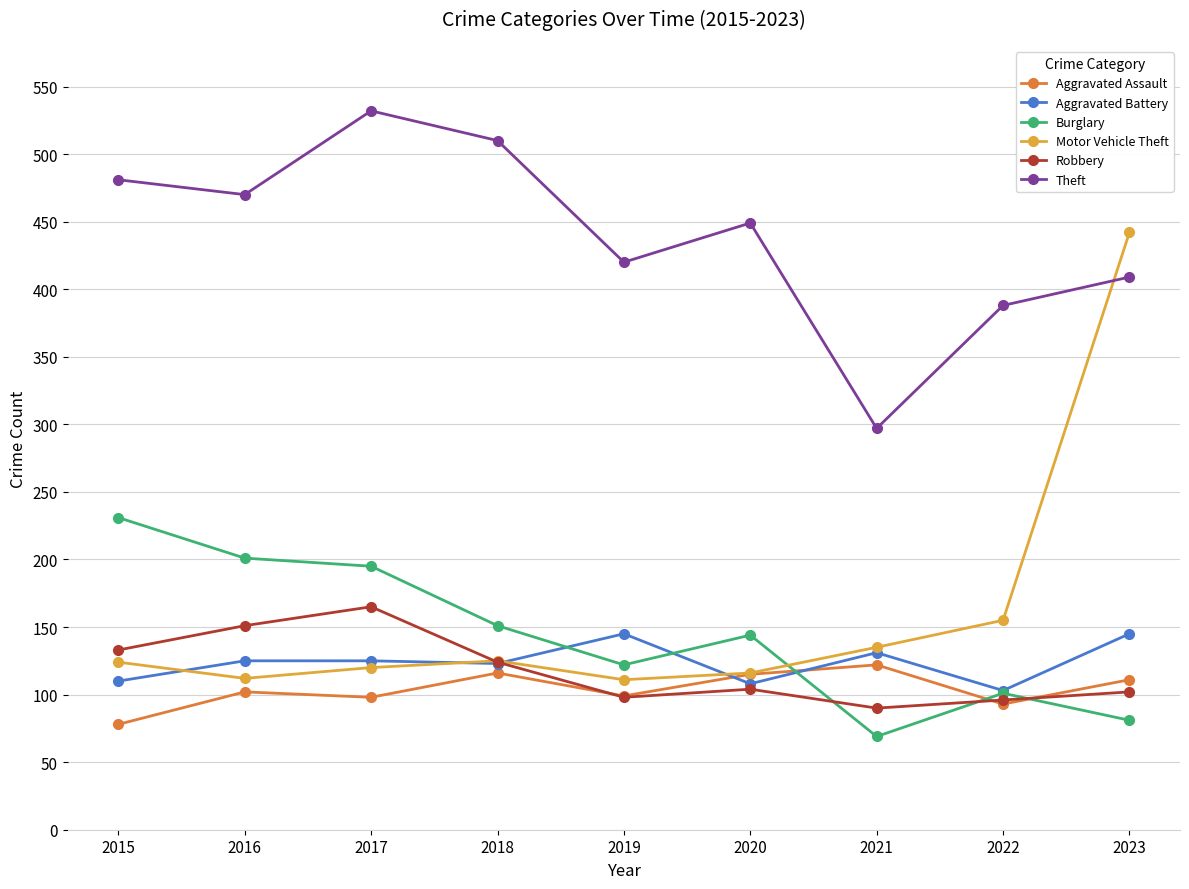

The Aggravated Battery series shows 103 at 2022. True or false?

True